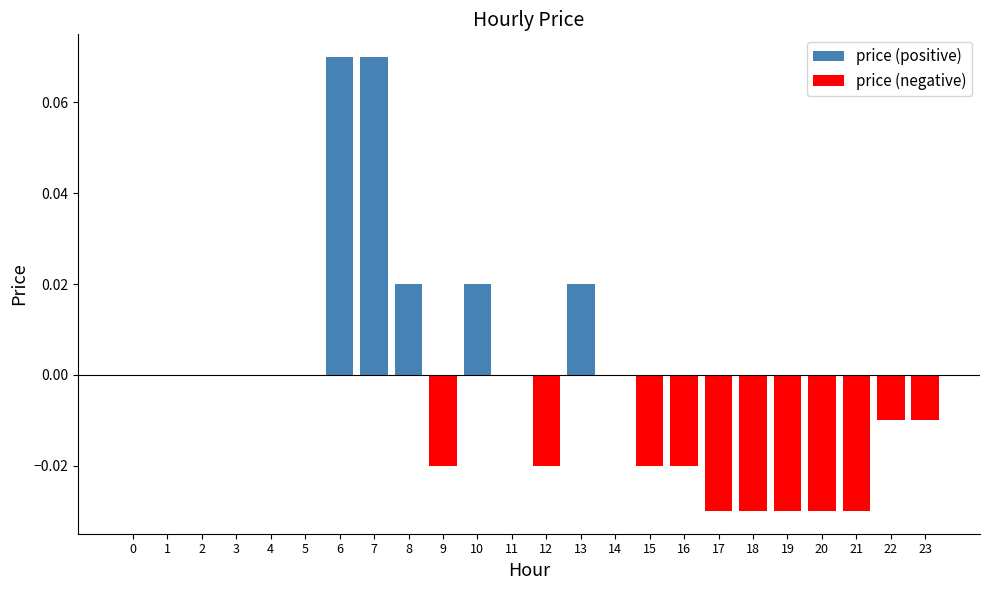

How many distinct data groups are displayed?

2